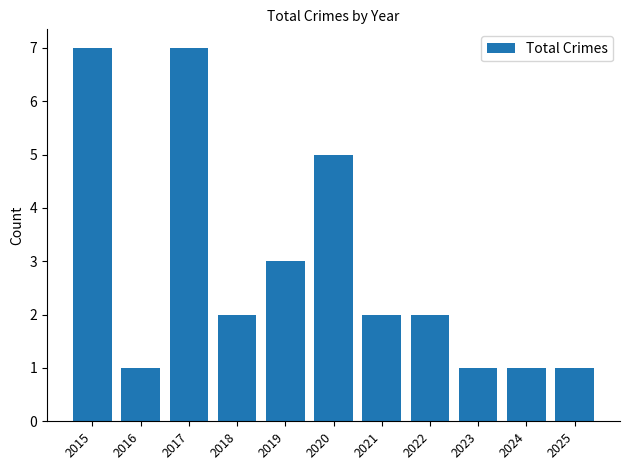

What is the smallest value displayed?

1